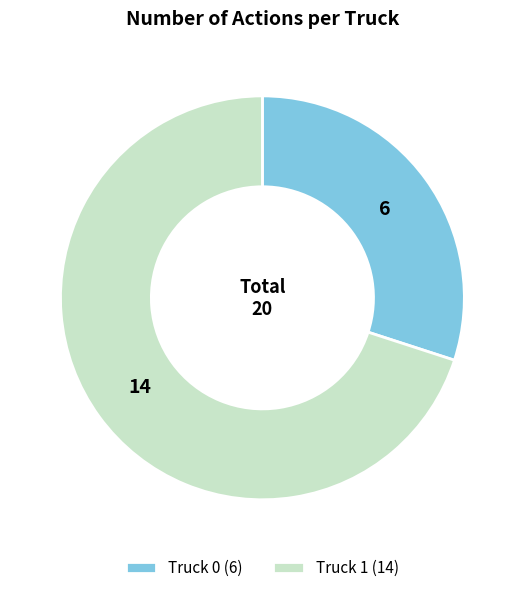

True or false: Truck 1 accounts for 64% of the total.

False